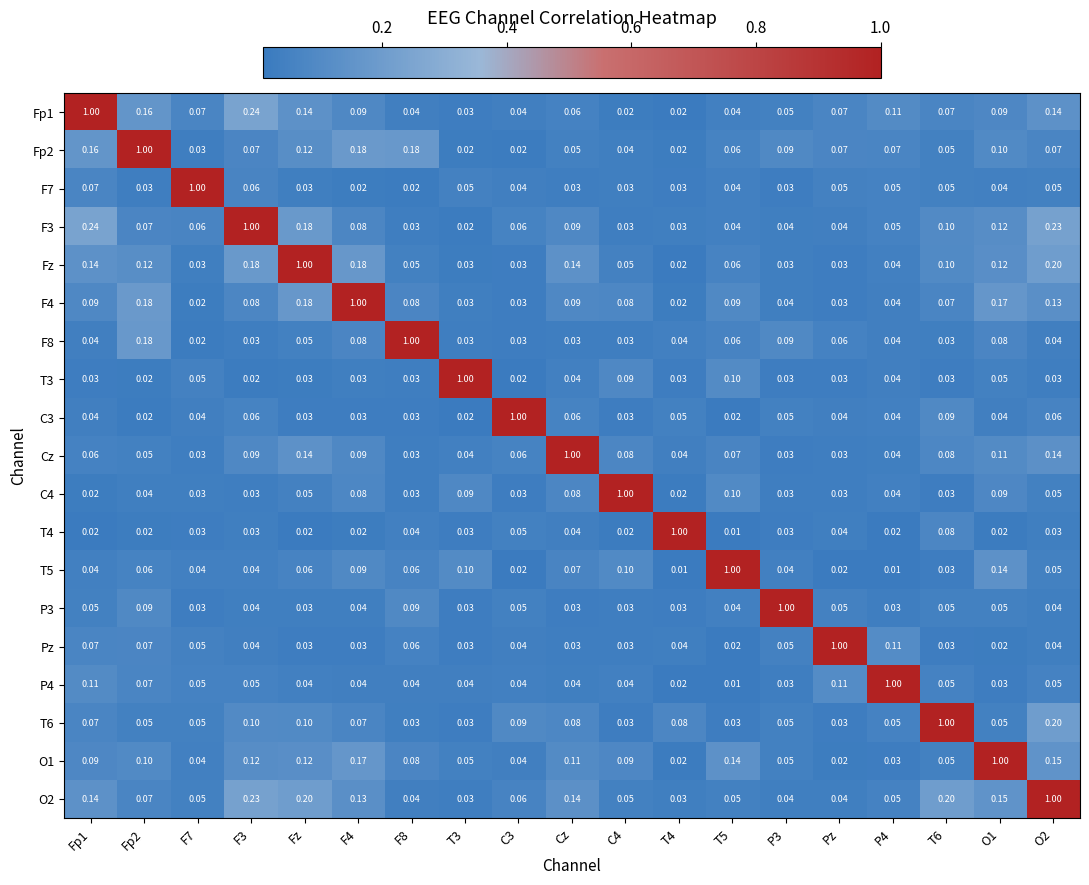

Is the value of O2 at Fp2 greater than the value of T3 at T6?

Yes